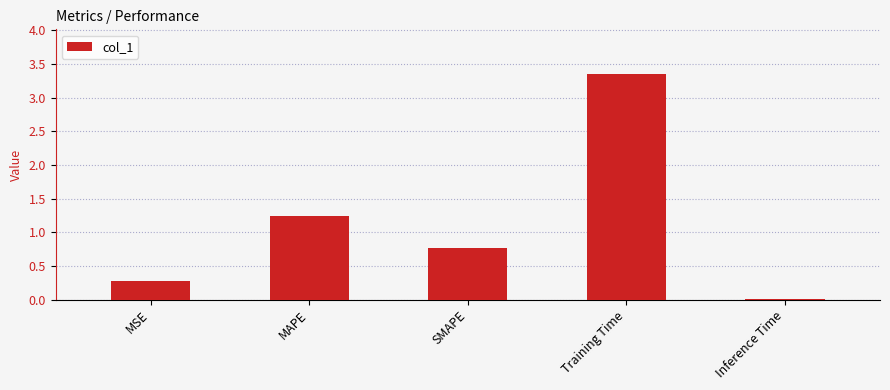

Rank the categories by value from lowest to highest.

Inference Time, MSE, SMAPE, MAPE, Training Time